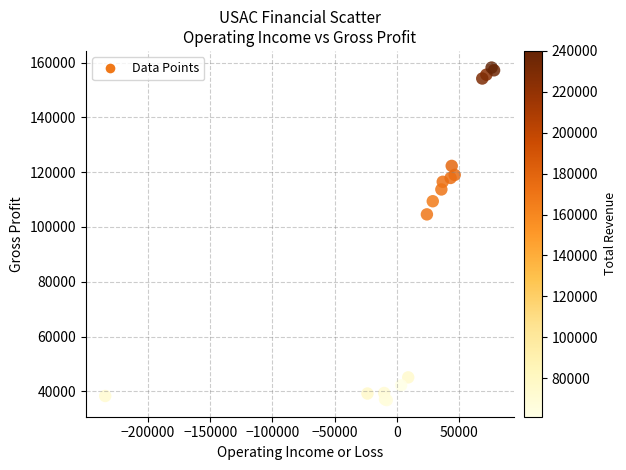

What Y value in the scatter plot is closest to 97500?

104600